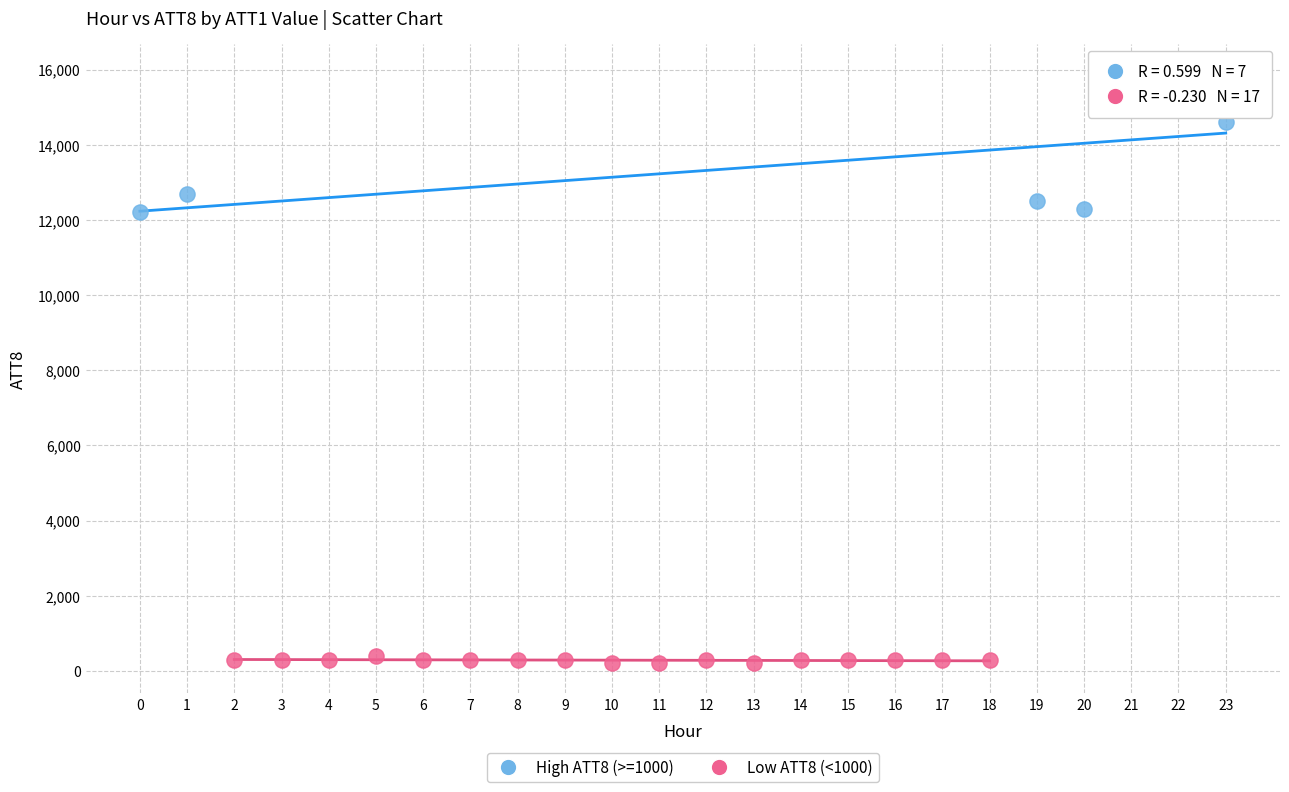

What are all the series names shown in the legend?

High ATT8 (>=1000), Low ATT8 (<1000)